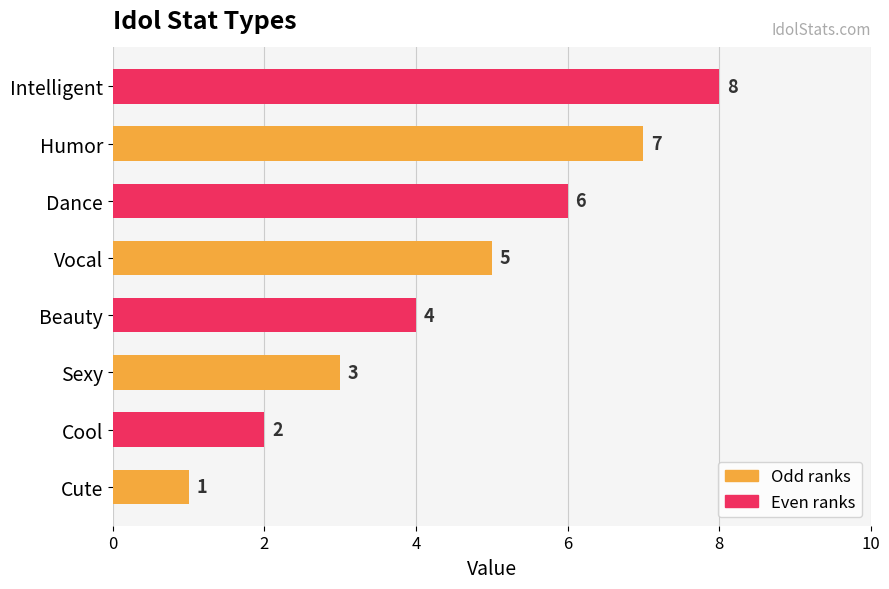

True or false: the data shows 5 at Vocal.

True